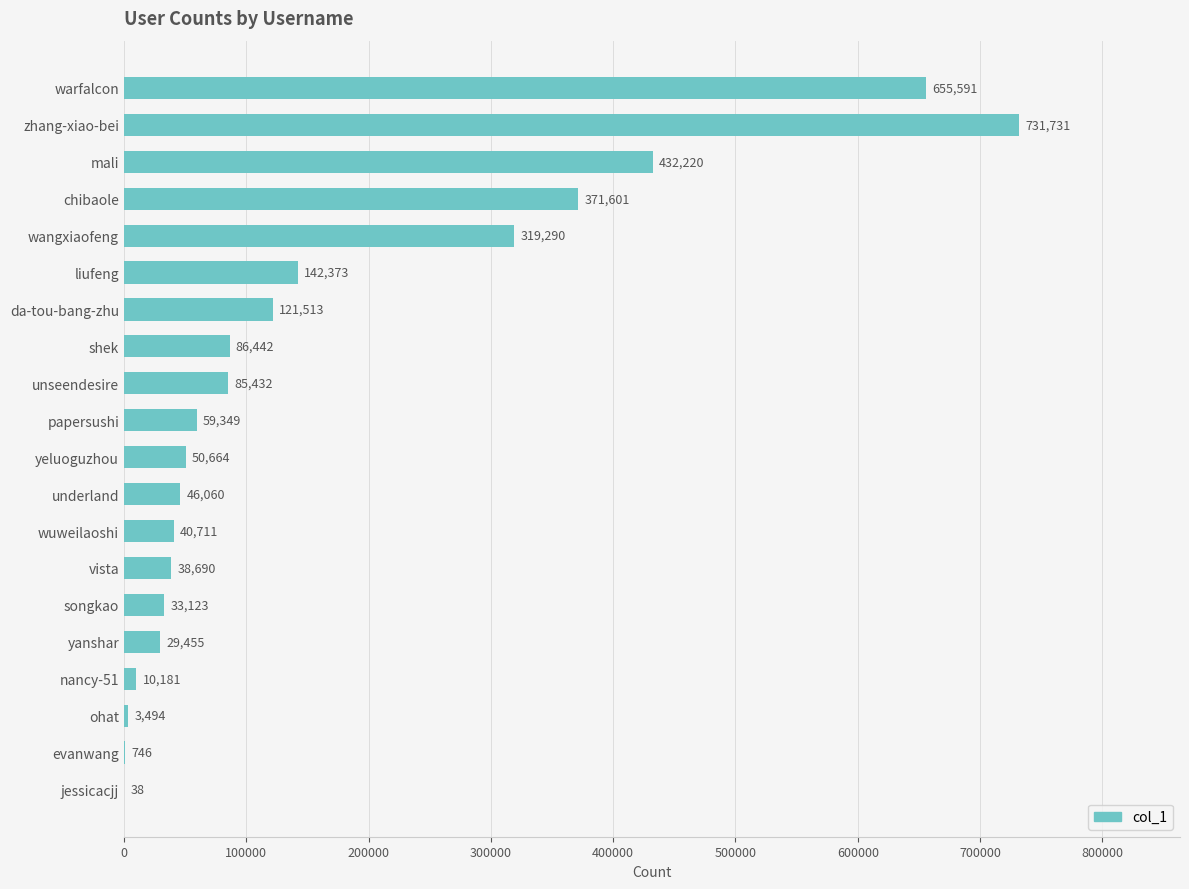

What is the sum of all values?

3258704